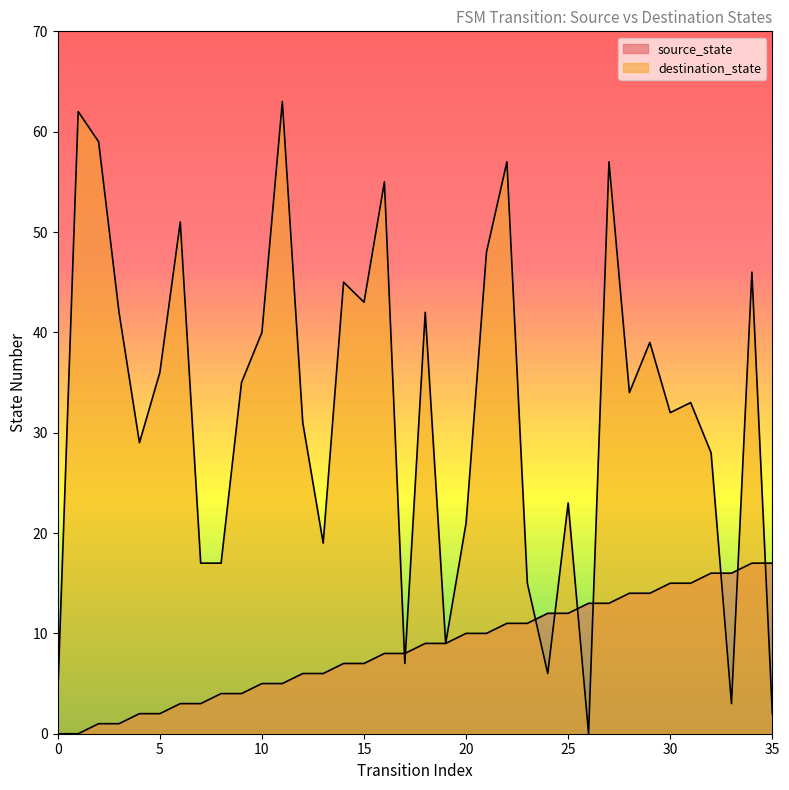

How many intersections are there between destination_state and source_state?

9